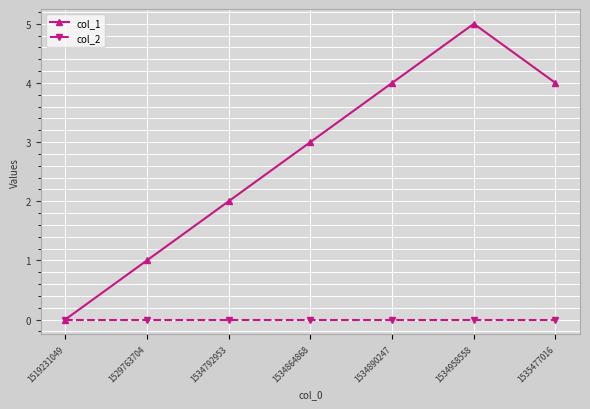

The col_1 series shows -3 at 1519231049. True or false?

False